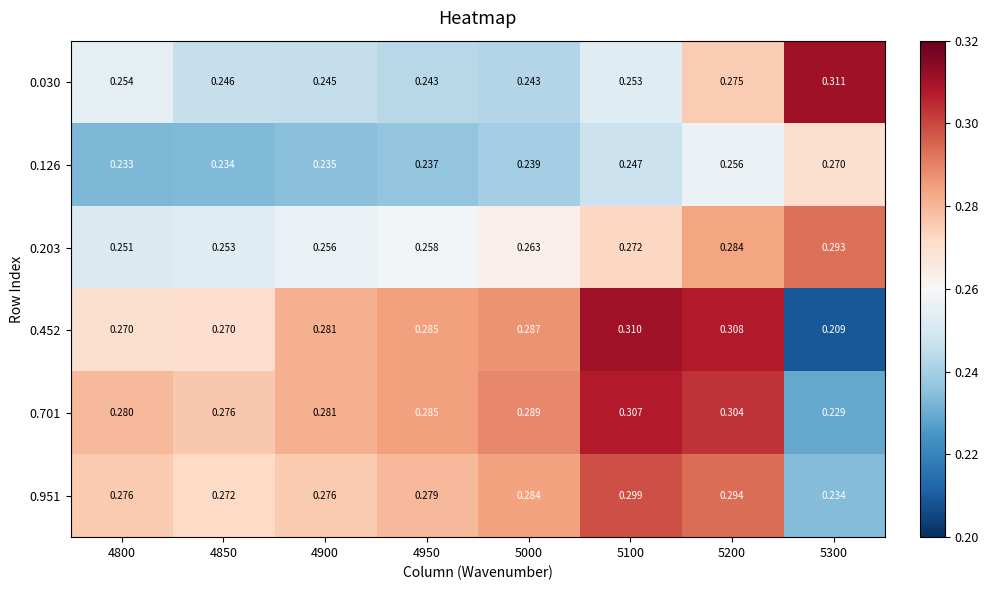

Is the value of 0.203 at 4950 greater than the value of 0.126 at 5200?

Yes